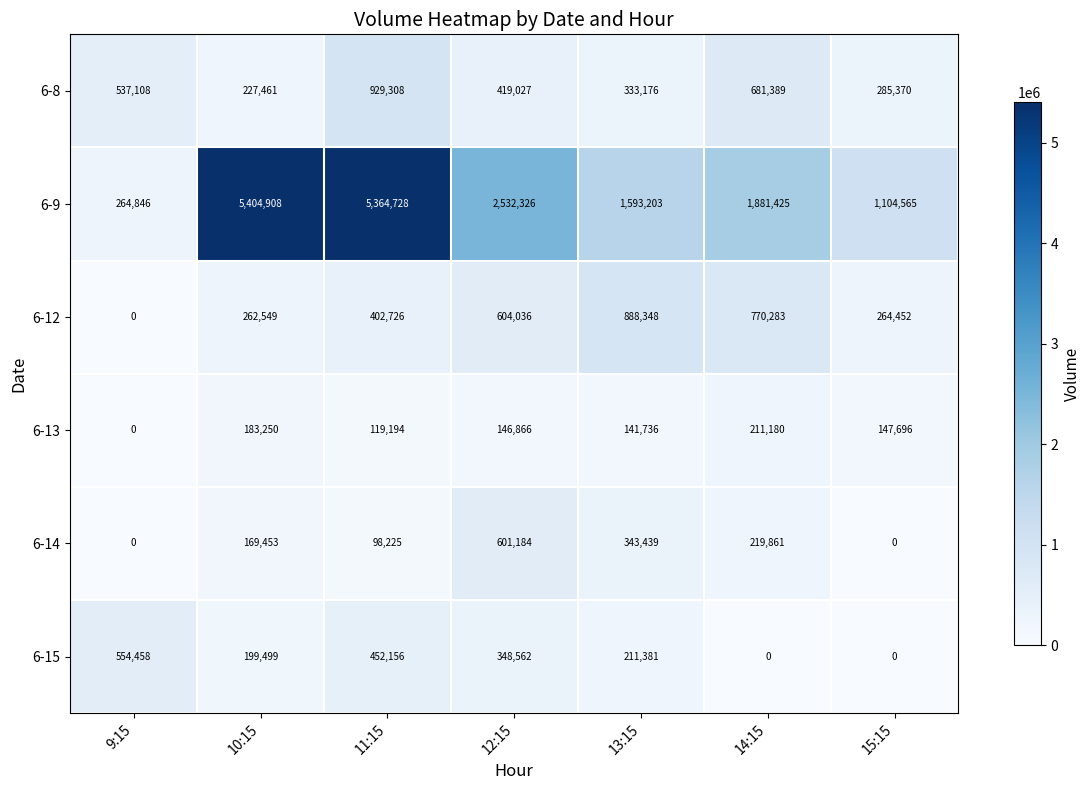

At which label does 6-8 reach its minimum?

10:15